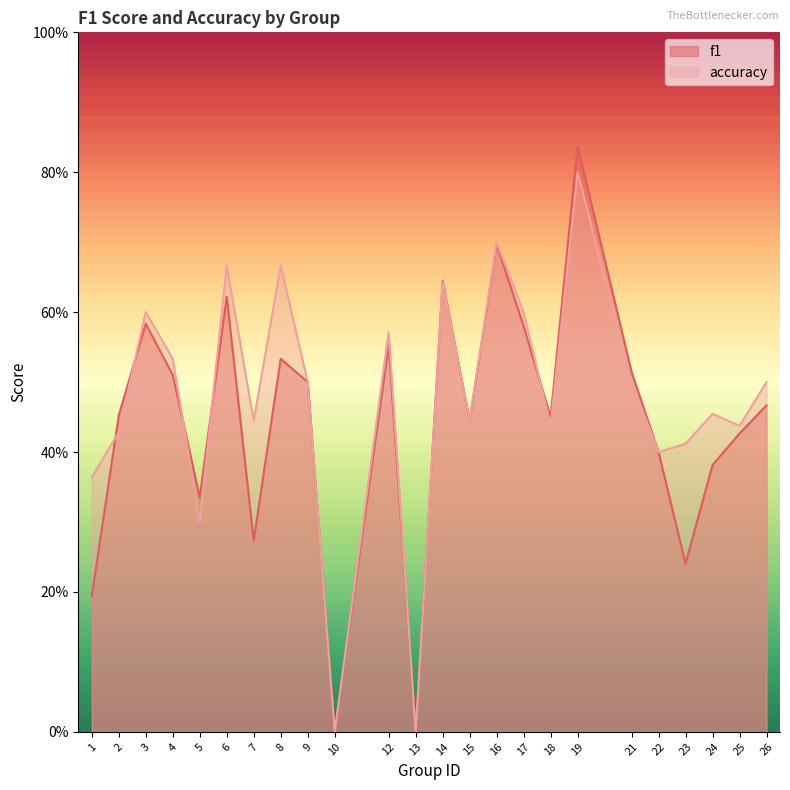

The accuracy series shows 0.4 at 23. True or false?

True